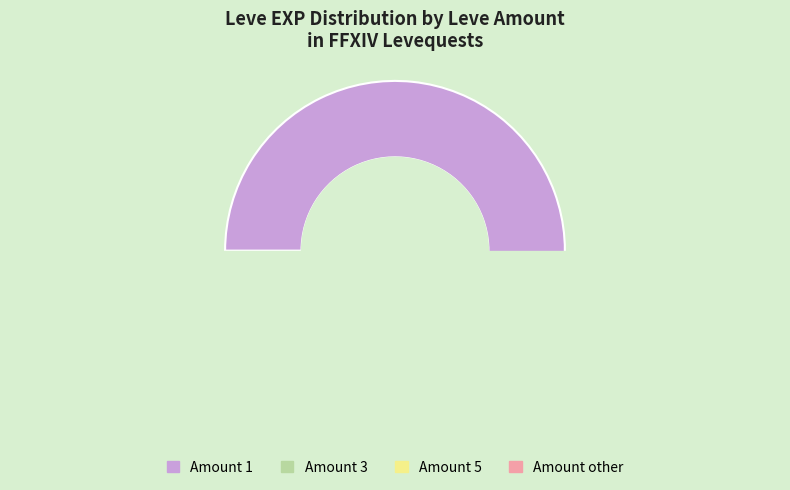

What percentage is the 3 slice, to the nearest percent?

14%